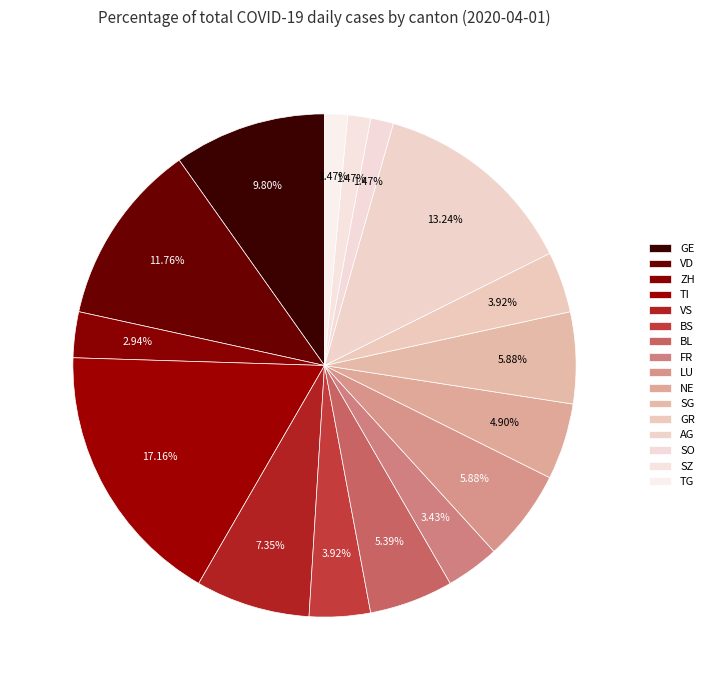

Is there a majority slice in this chart?

No